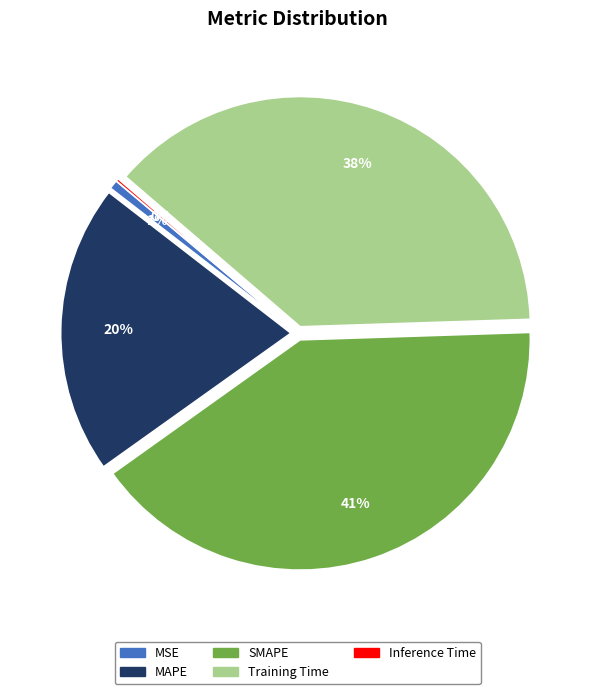

Between MSE and Training Time, which is larger?

Training Time